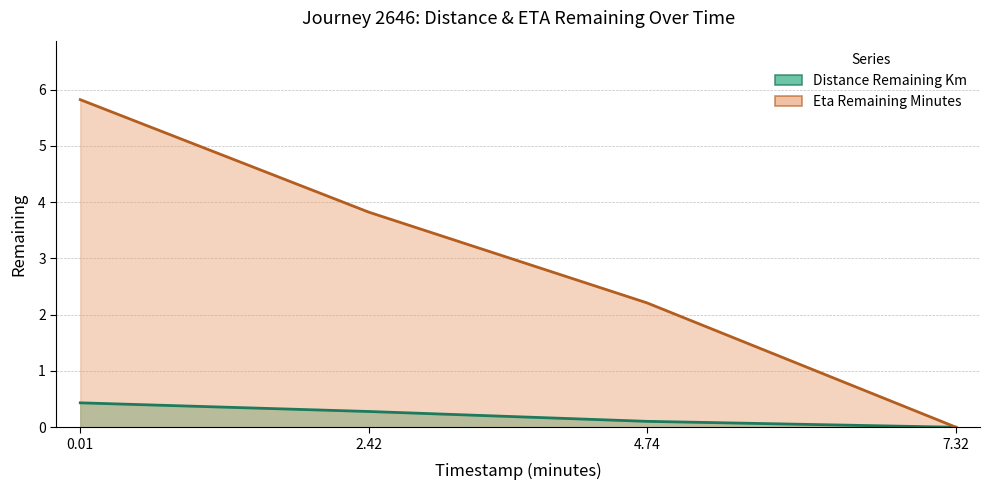

Rank the series by their average value, from lowest to highest.

distance_remaining_km, eta_remaining_minutes